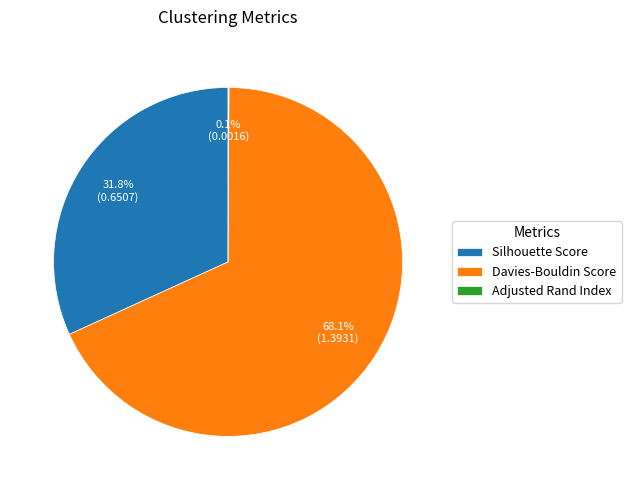

True or false: Silhouette Score accounts for 32% of the total.

True